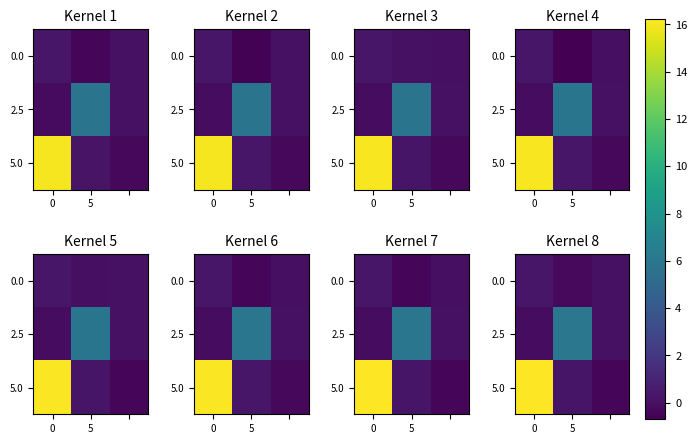

Rank the series by their average value, from lowest to highest.

0.0, 2.5, 5.0